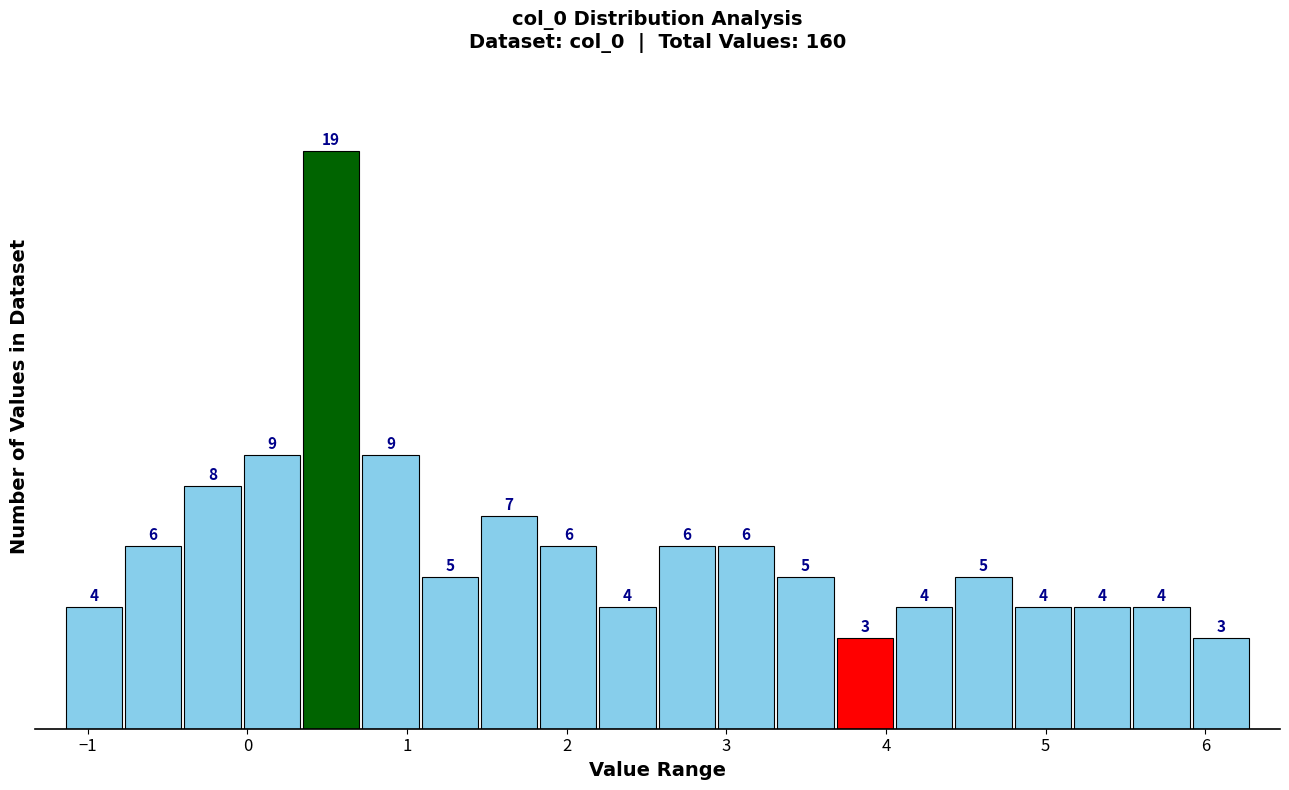

Around what value on the x-axis is the tallest bar? Give the approximate position of its centre, as read against the axis.

0.5